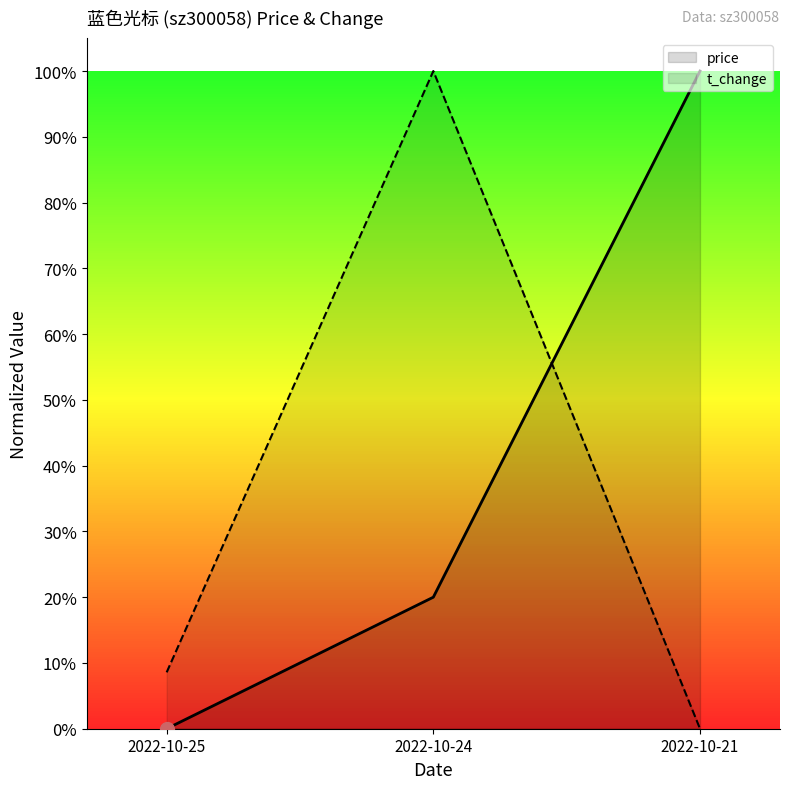

Which category has the highest value in the price series?

2022-10-21